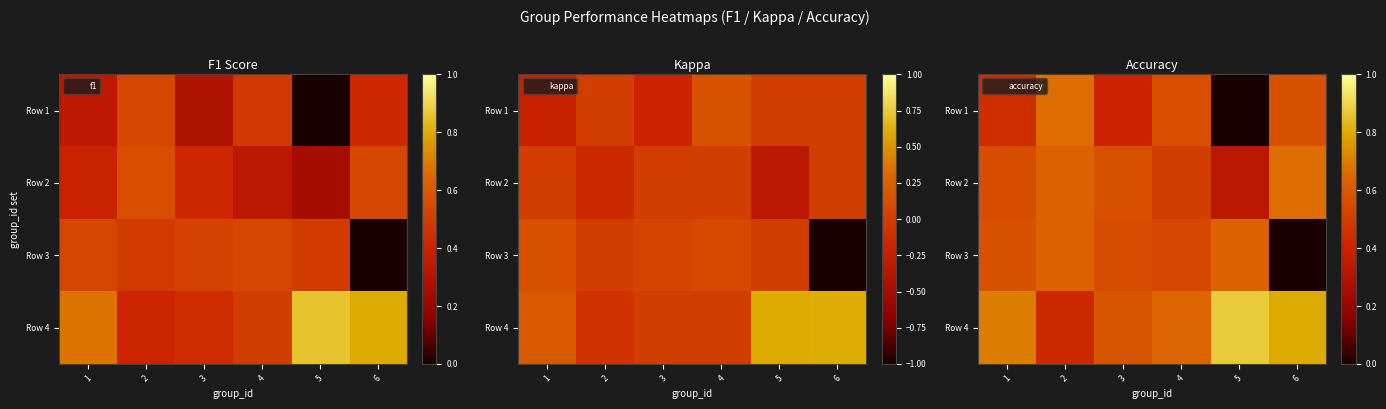

Rank the series by their maximum value, from highest to lowest.

Row 4, Row 1, Row 2, Row 3